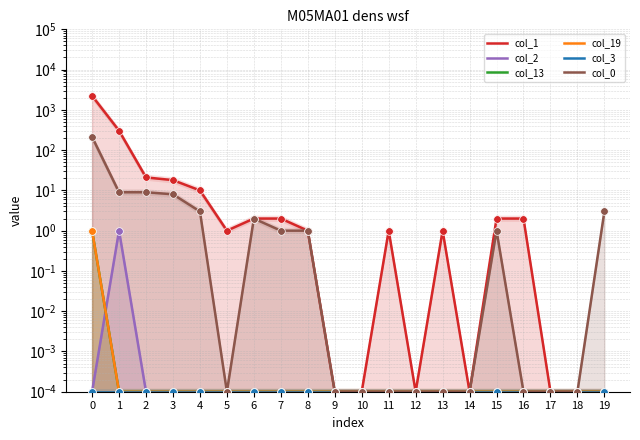

Which series has the largest total across all categories?

col_1